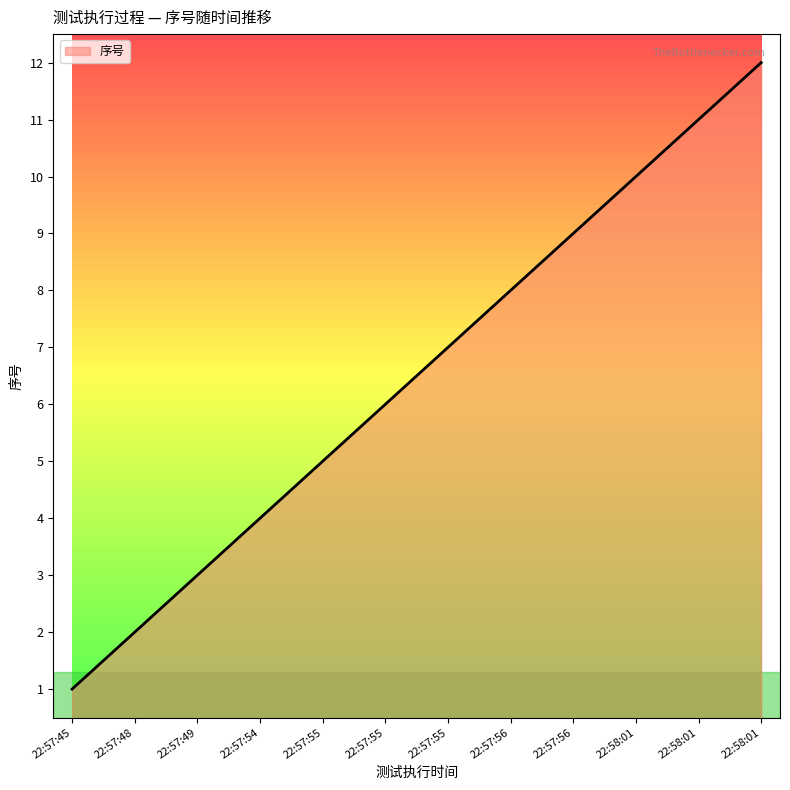

What is the value of the 1st point from the left?

1